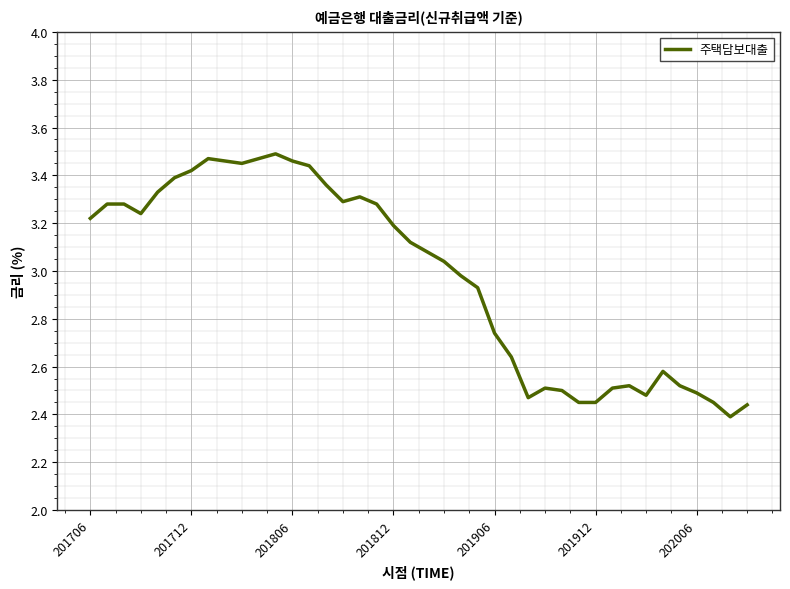

What is the difference between the maximum and minimum values?

1.1